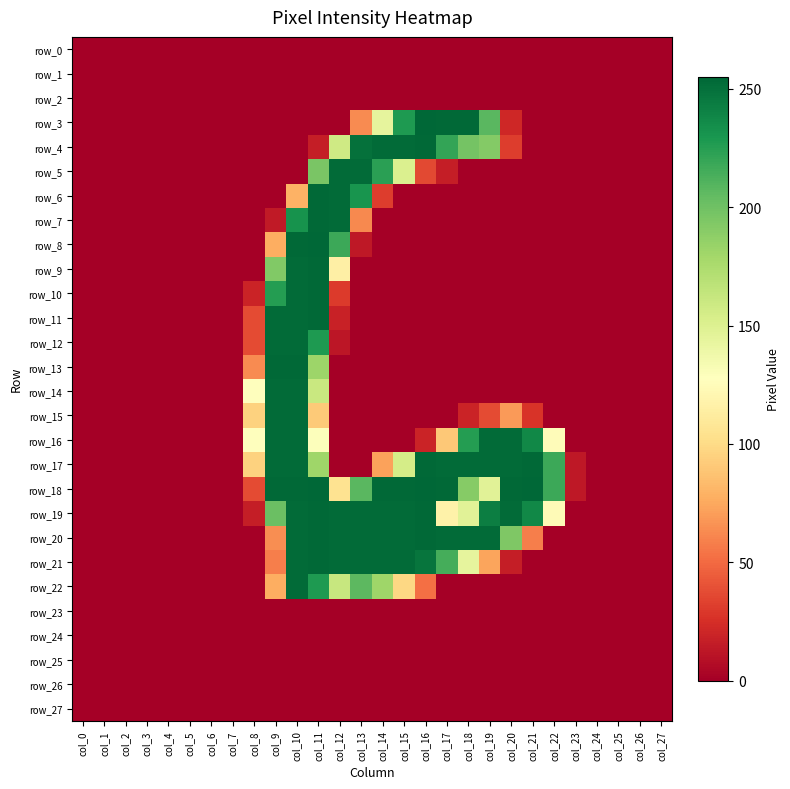

Rank the categories by row_19 value from lowest to highest.

col_0, col_1, col_2, col_3, col_4, col_5, col_6, col_7, col_23, col_24, col_25, col_26, col_27, col_8, col_17, col_22, col_18, col_9, col_21, col_19, col_10, col_12, col_13, col_14, col_15, col_20, col_11, col_16